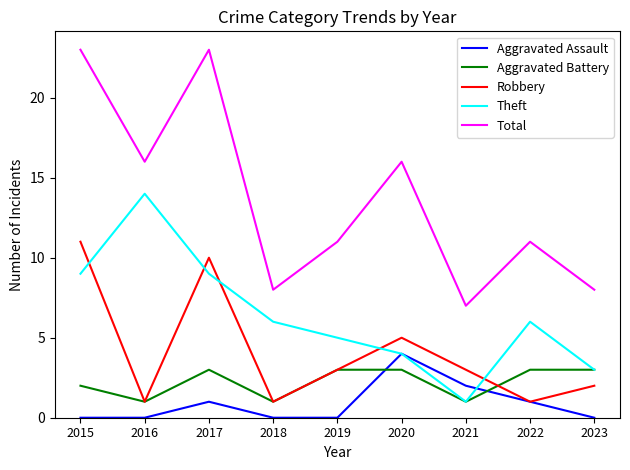

Which series has the largest range (max minus min)?

Total